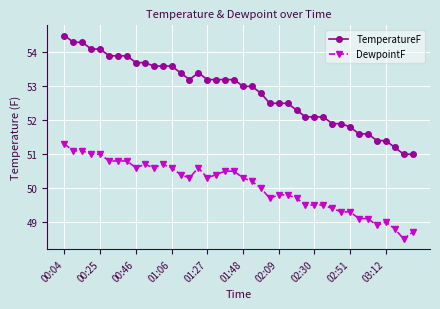

What is the value of the DewpointF point at the 28th from the left?

49.5